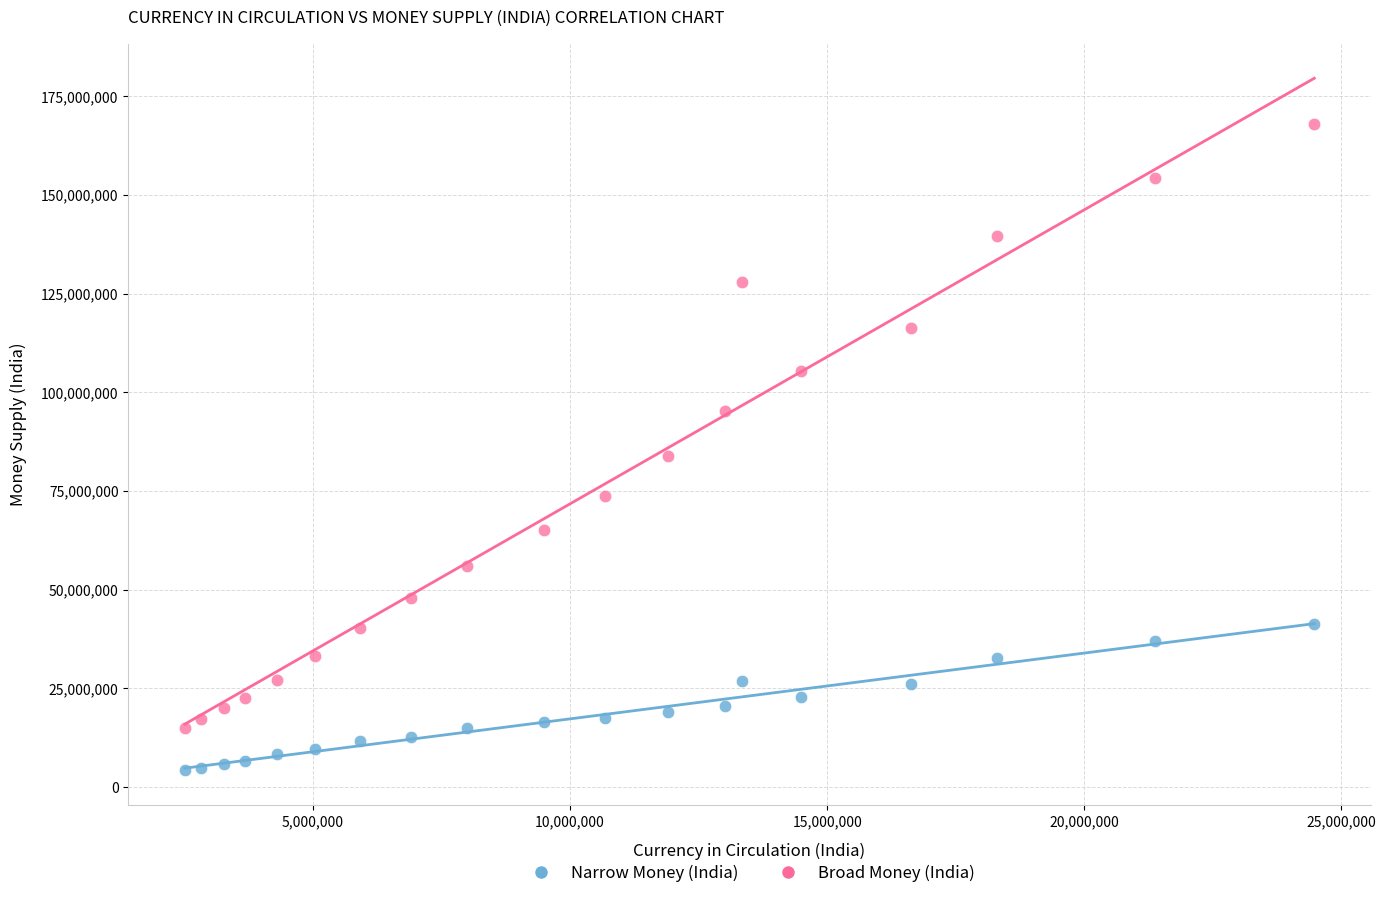

Which series has the widest spread of Y values?

Broad Money (India)